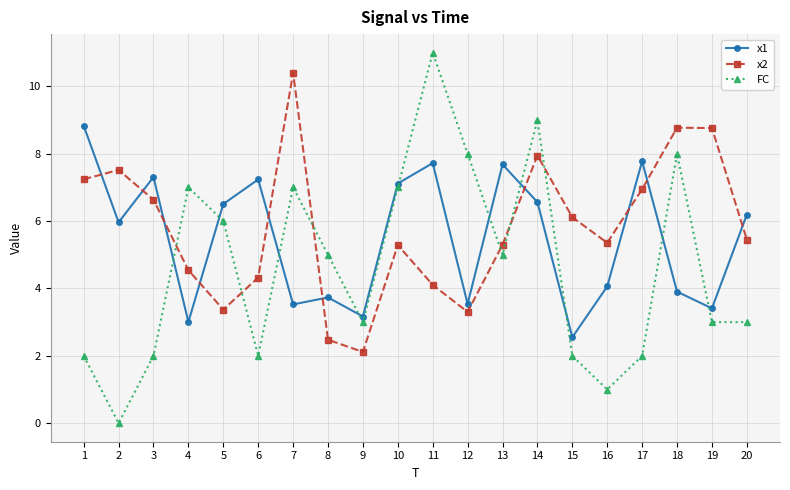

What is the difference between the highest and lowest values at 18?

4.9